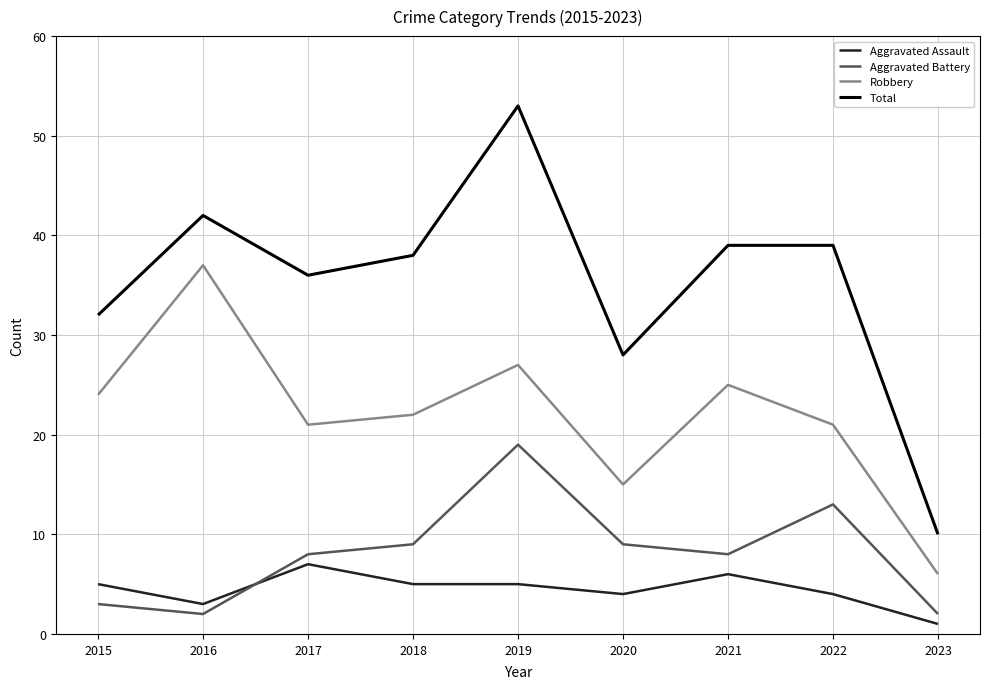

At which category is the sum across all series the highest?

2019